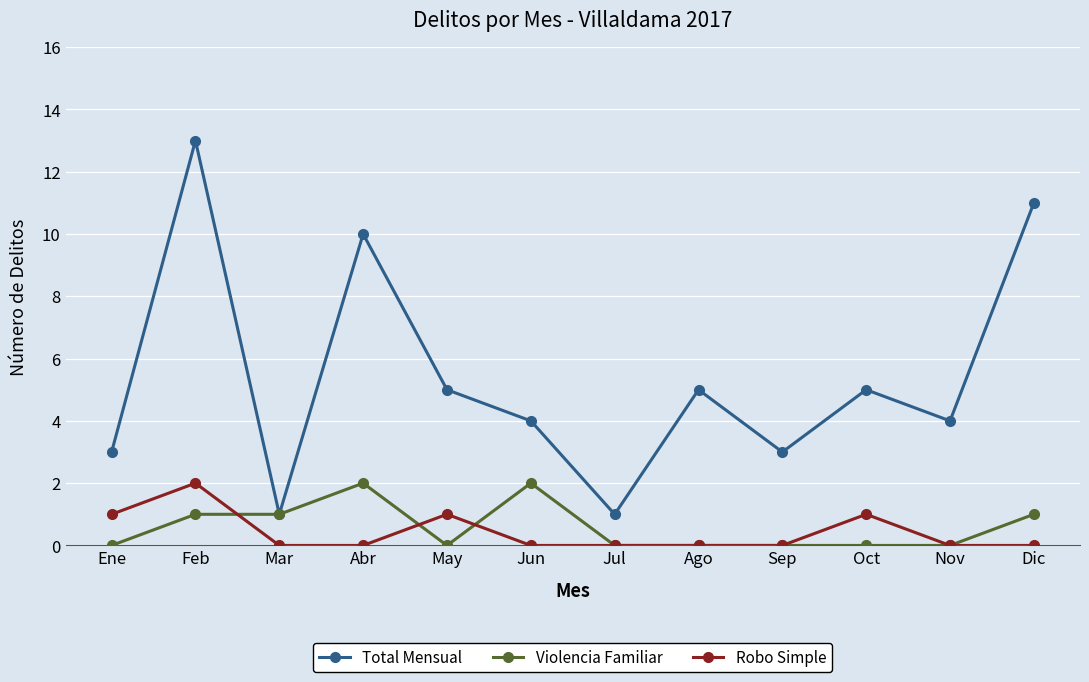

At Oct, list the series in order from smallest to largest.

Violencia Familiar, Robo Simple, Total Mensual